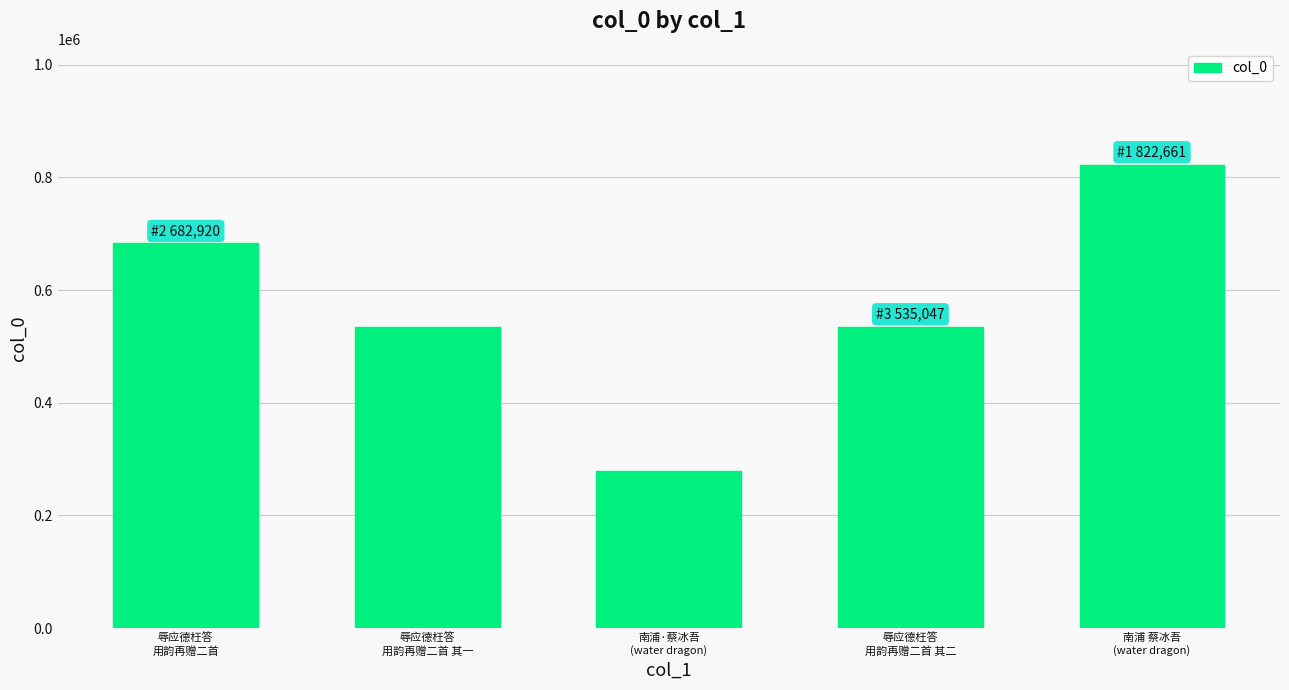

Approximately how many times larger is the value at 辱应德枉答
用韵再赠二首 其一 compared to 南浦·蔡冰吾
(water dragon)?

1.9